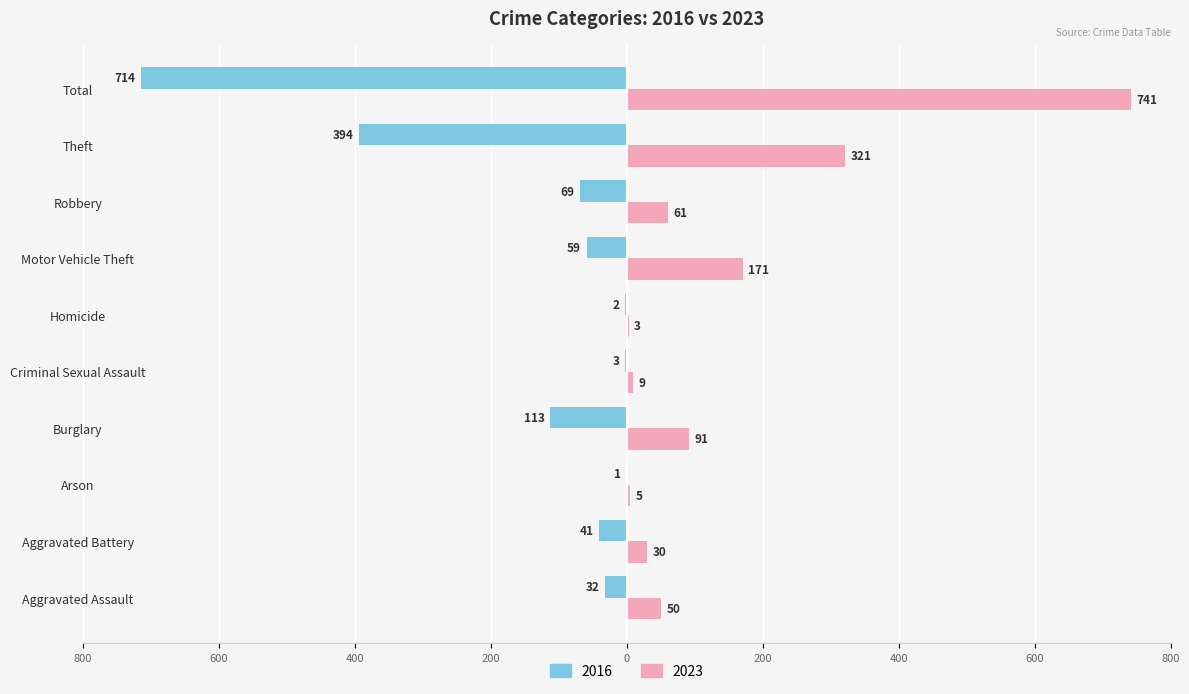

Rank the series by their maximum value, from lowest to highest.

2016, 2023